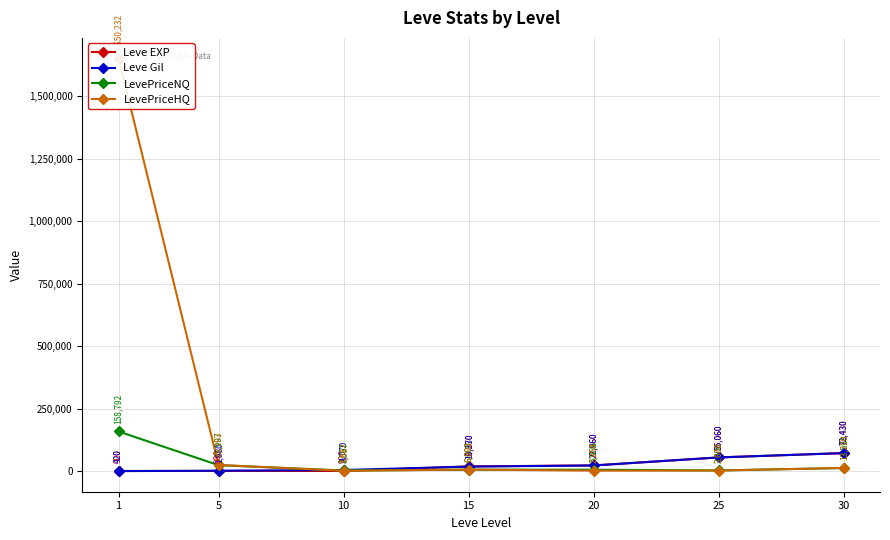

True or false: LevePriceNQ and Leve Gil cross at least once.

True